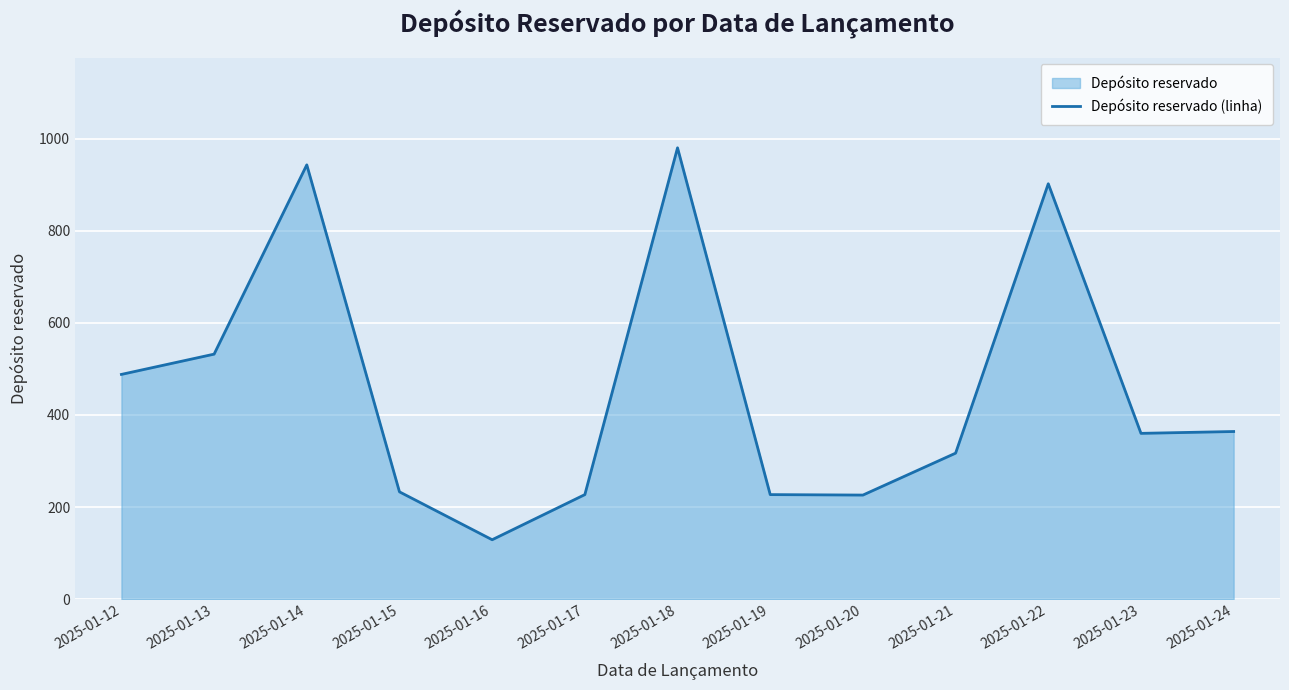

What is the difference between the values at 2025-01-22 and 2025-01-24?

538